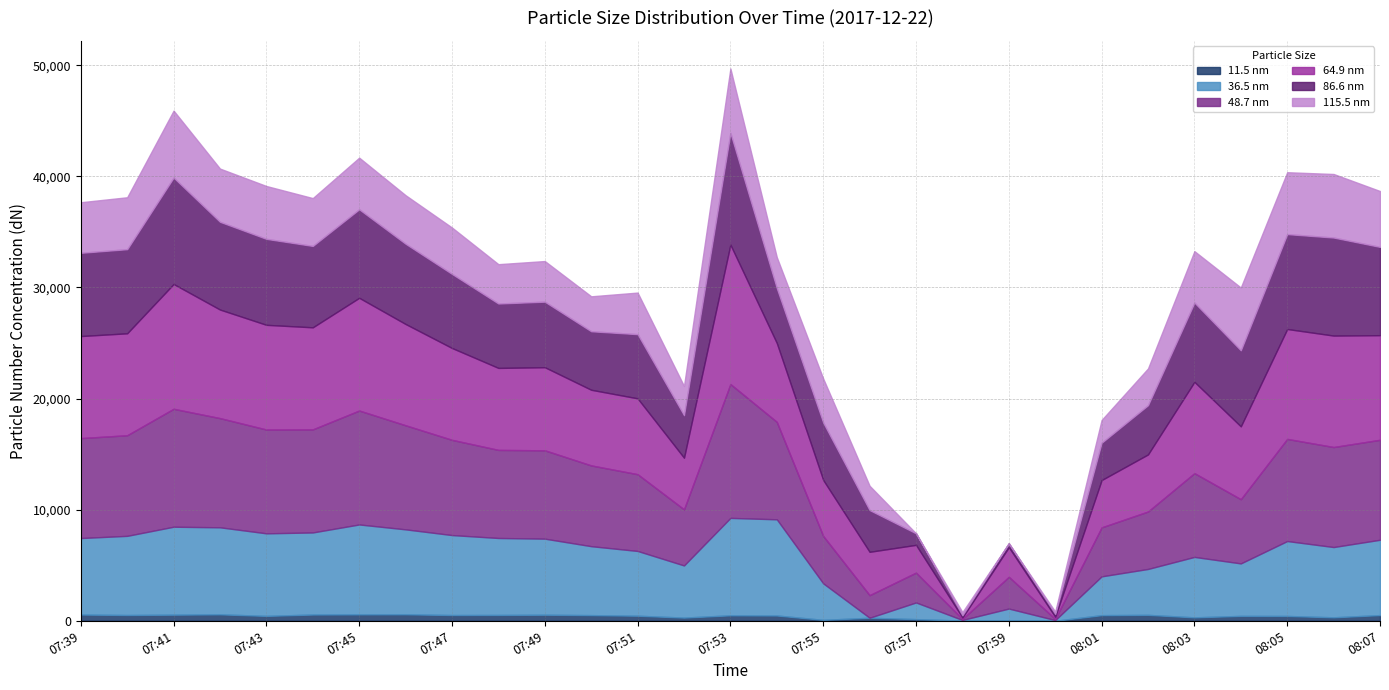

Where does the 86.6 nm series first go above 6668?

07:39